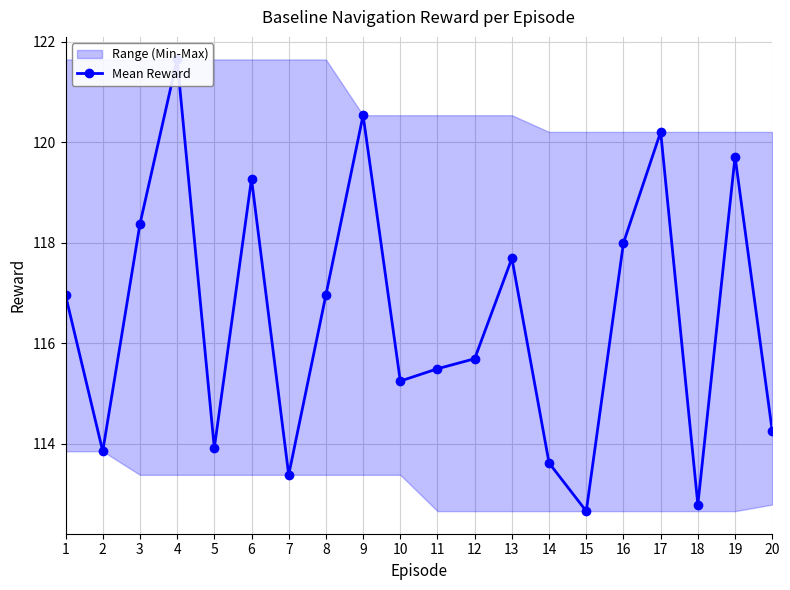

What is the ratio of the value at 10 to the value at 16?

1.0